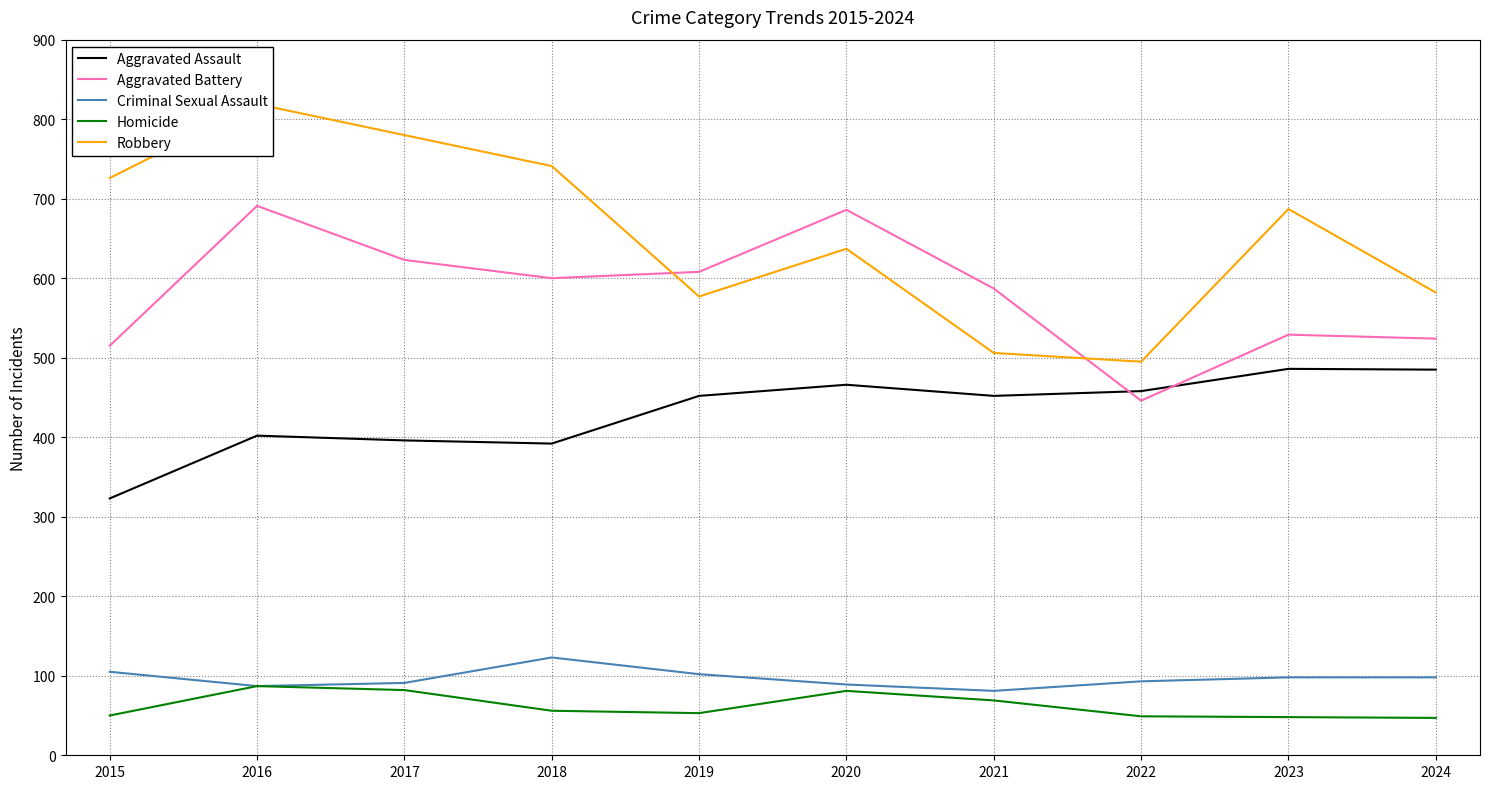

How many lines are shown in the chart?

5